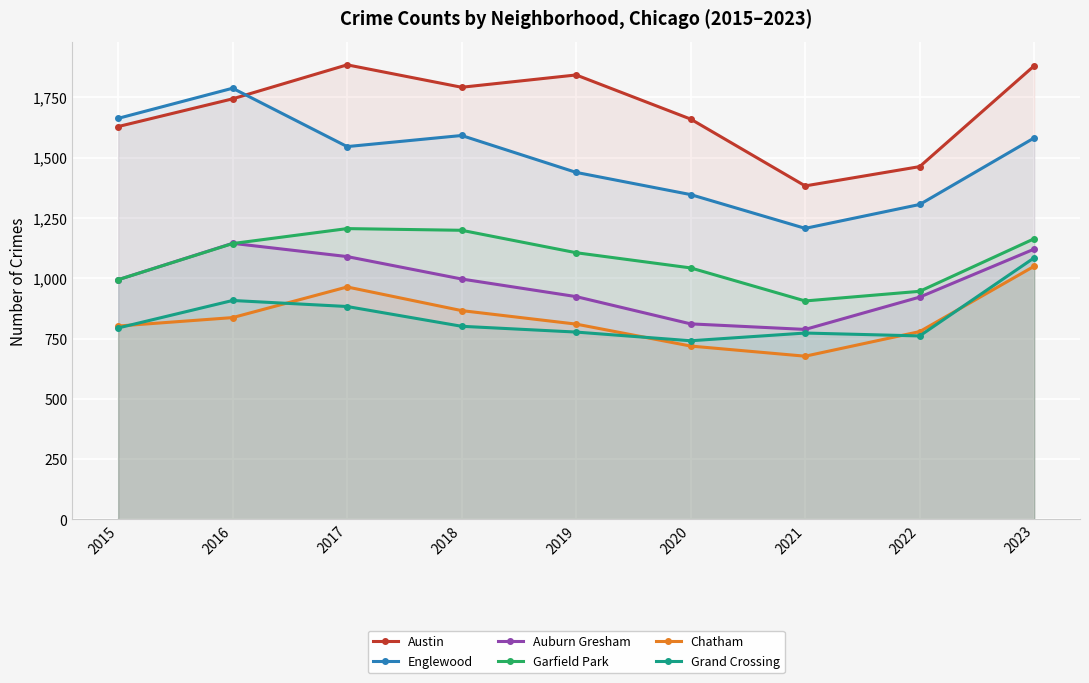

What is the difference between the maximum and minimum values in the Garfield Park series?

300